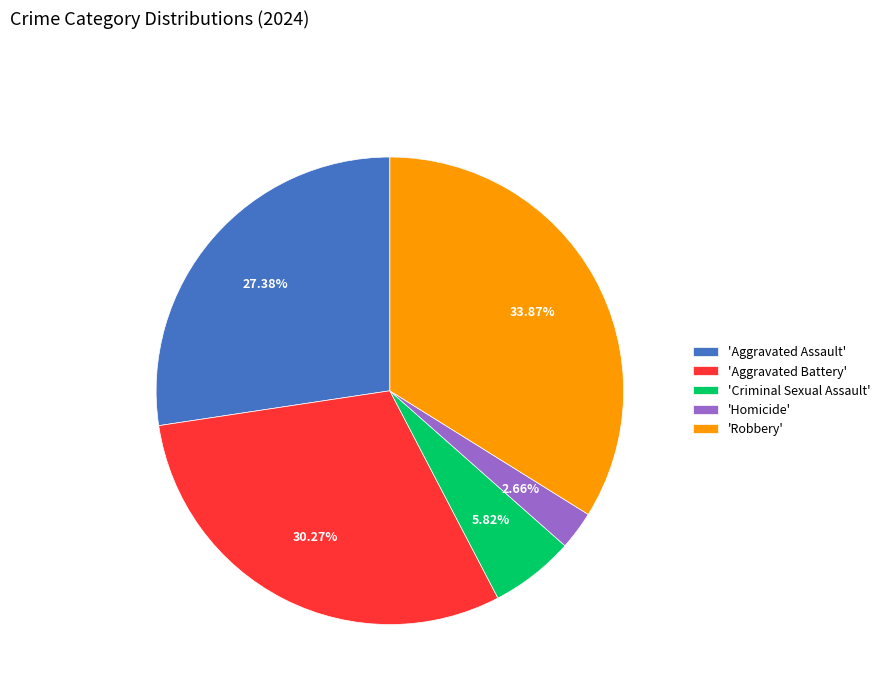

Which slice is the smallest?

'Homicide'